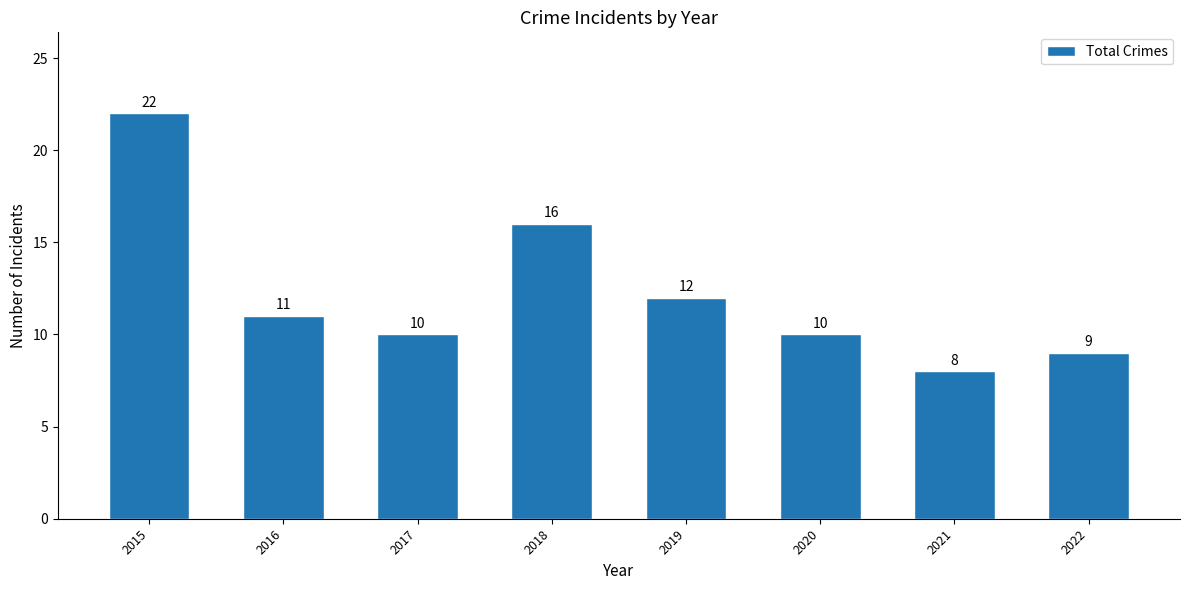

Which label corresponds to the largest value in the chart?

2015